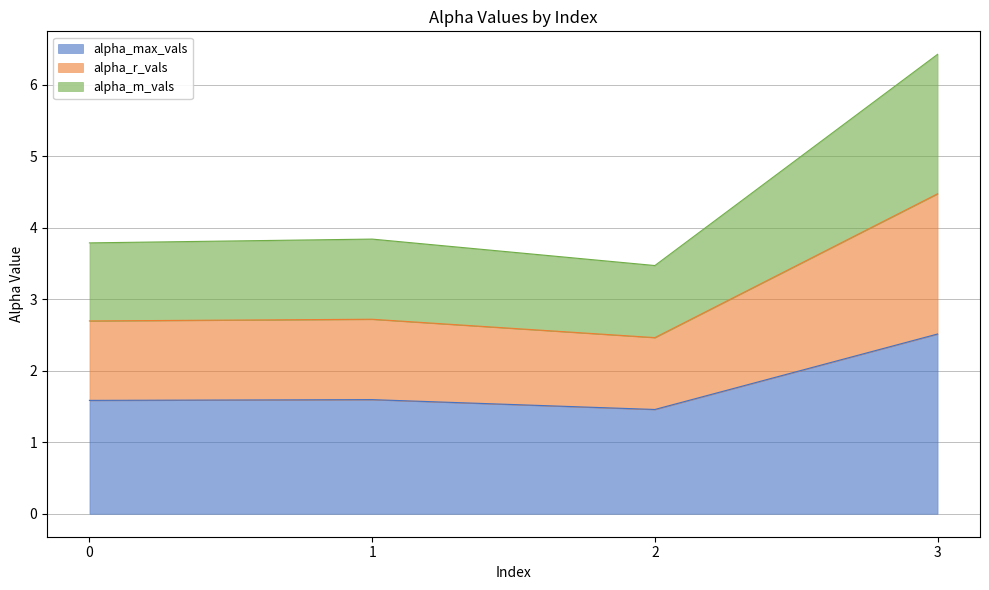

At which category is the sum across all series the highest?

3